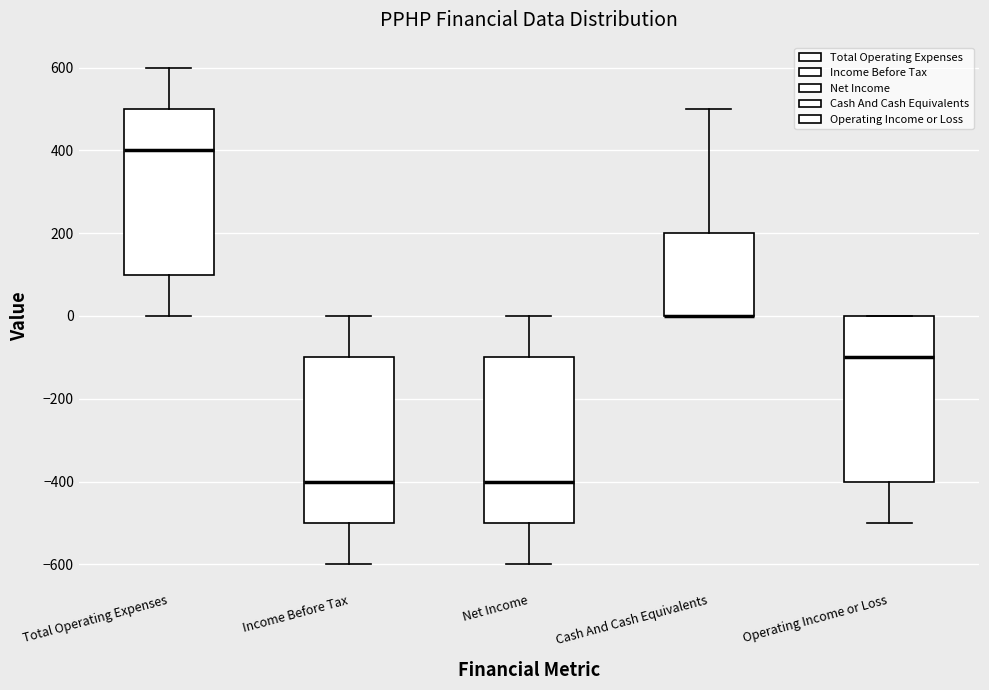

Reading left to right, read every box against the y-axis: the position of its median line, the range the box covers, and the ends of its whiskers. The values are not printed on the chart, so give them approximately, as read against the axis.

Total Operating Expenses: median 400, box 100 to 500, whiskers 0 to 600
Income Before Tax: median -400, box -500 to -100, whiskers -600 to 0
Net Income: median -400, box -500 to -100, whiskers -600 to 0
Cash And Cash Equivalents: median 0 (drawn on the box's lower edge), box 0 to 200, whiskers 0 to 500
Operating Income or Loss: median -100, box -400 to 0, whiskers -500 to 0